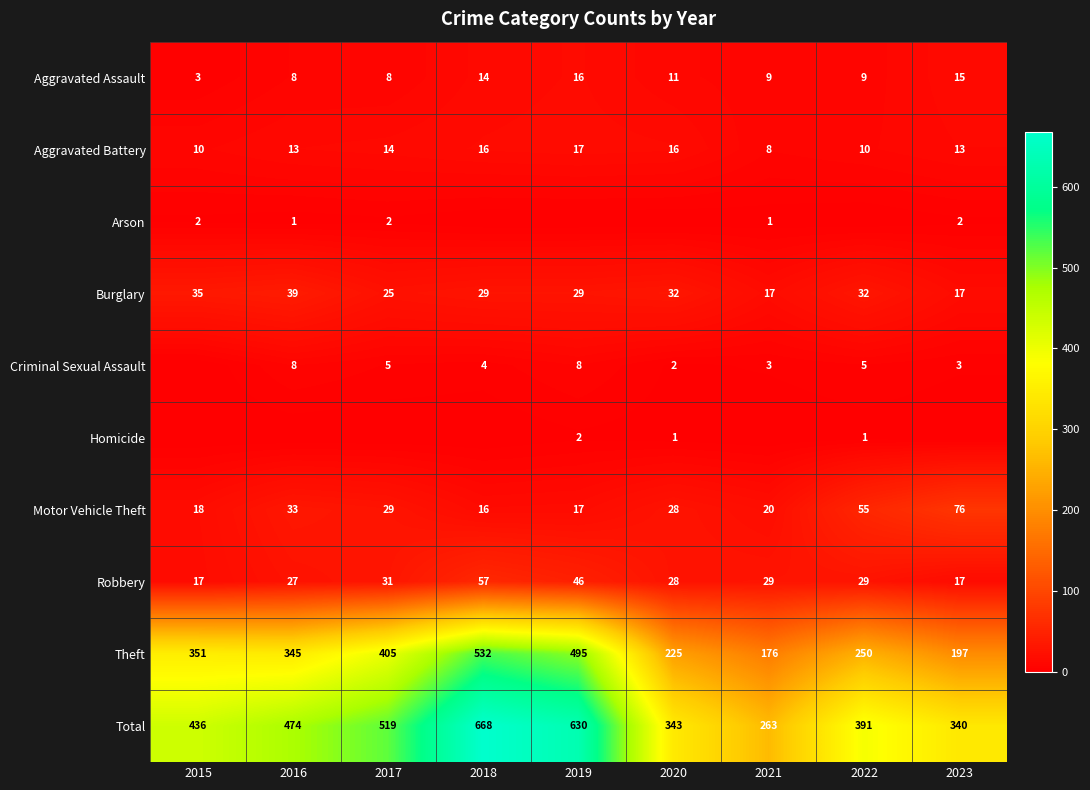

Is the value of Arson at 2016 greater than the value of Aggravated Assault at 2023?

No